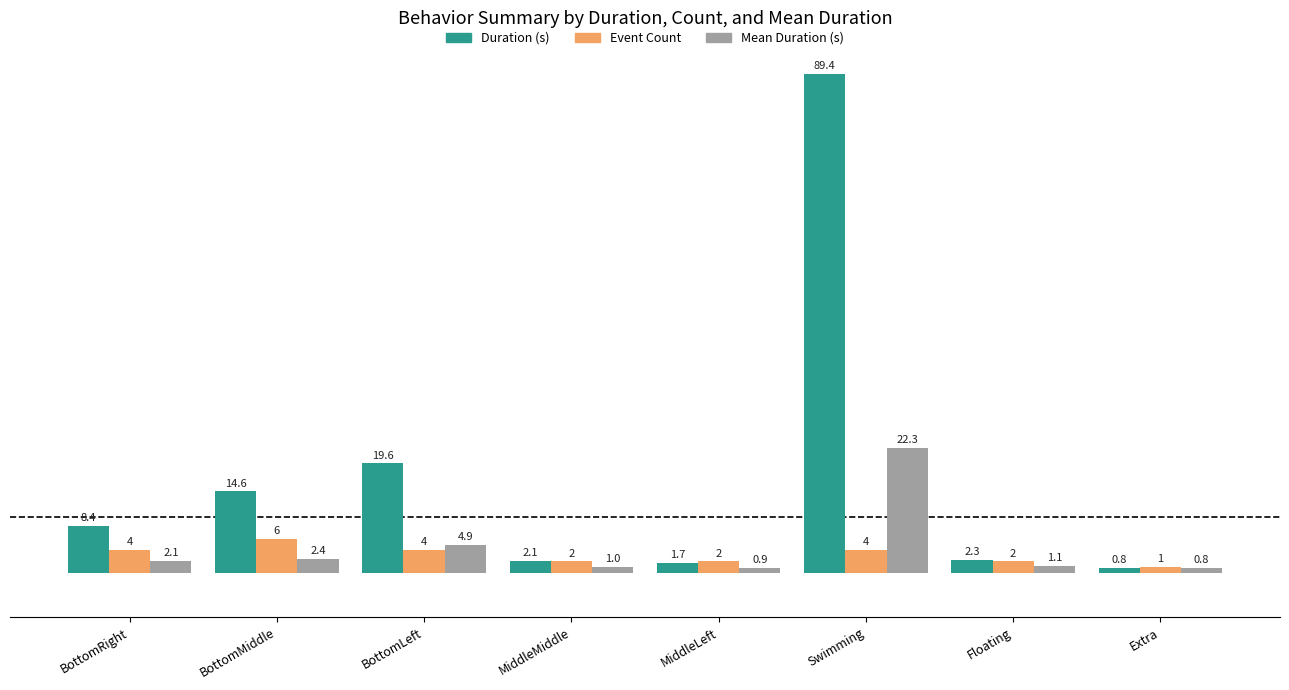

Are the bars grouped side by side (vs. stacked)?

Yes